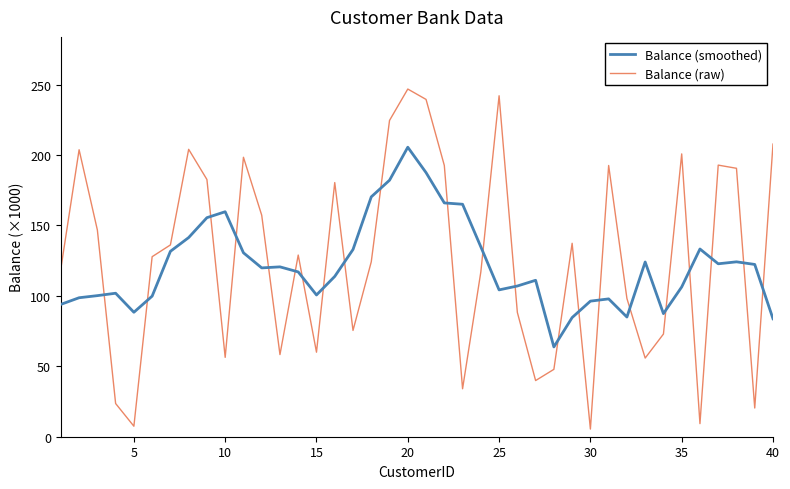

What is the difference between the second highest and second lowest values in the Balance (smoothed) series?

103.8